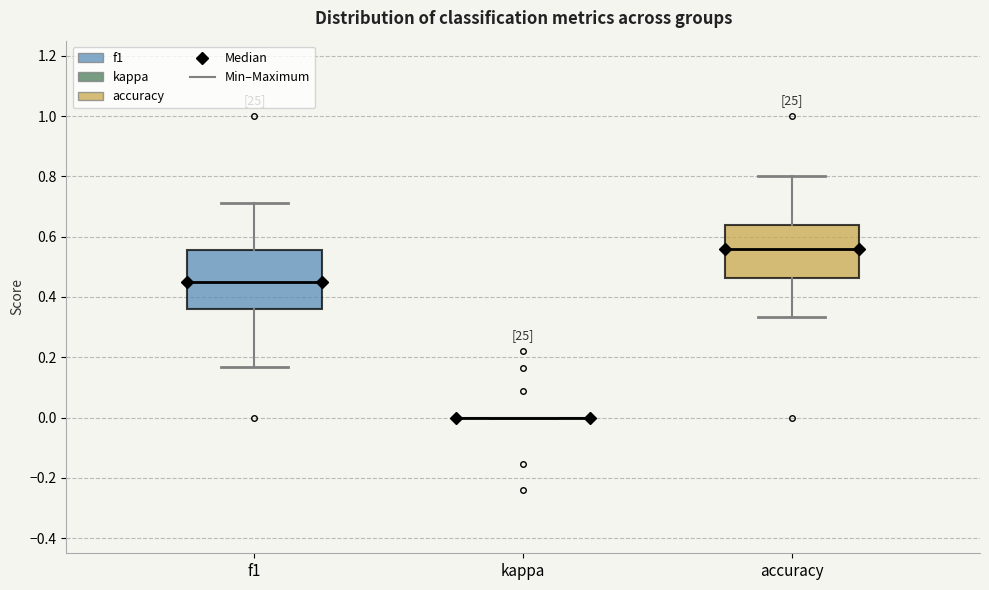

Reading left to right, transcribe this box plot: for each box, give where its median line is, the range the box spans, and where its two whiskers end, as read against the y-axis. The values are not printed on the chart, so give them approximately, as read against the axis.

f1: median 0.46, box 0.36 to 0.56, whiskers 0.16 to 0.72
kappa: box collapsed to a line at 0.00, whiskers 0.00 to 0.00
accuracy: median 0.56, box 0.46 to 0.64, whiskers 0.34 to 0.80